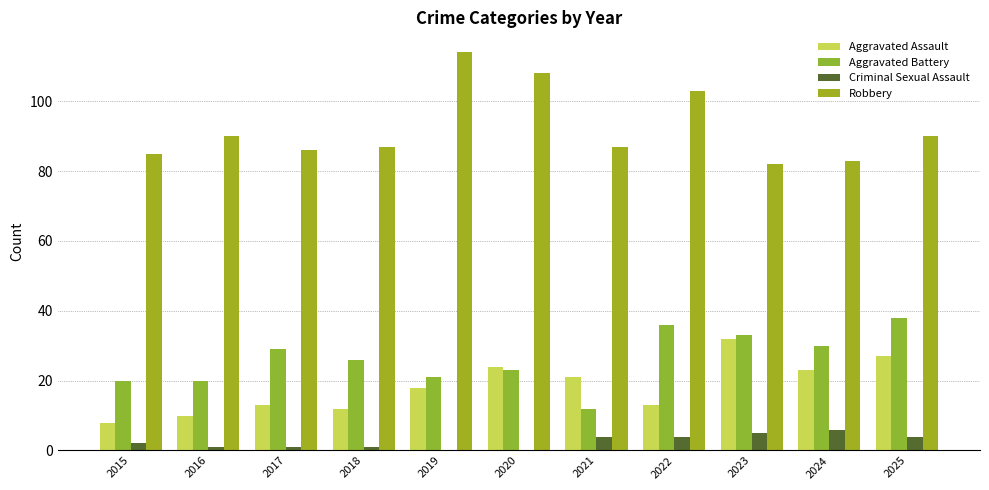

How many series are shown in this chart?

4